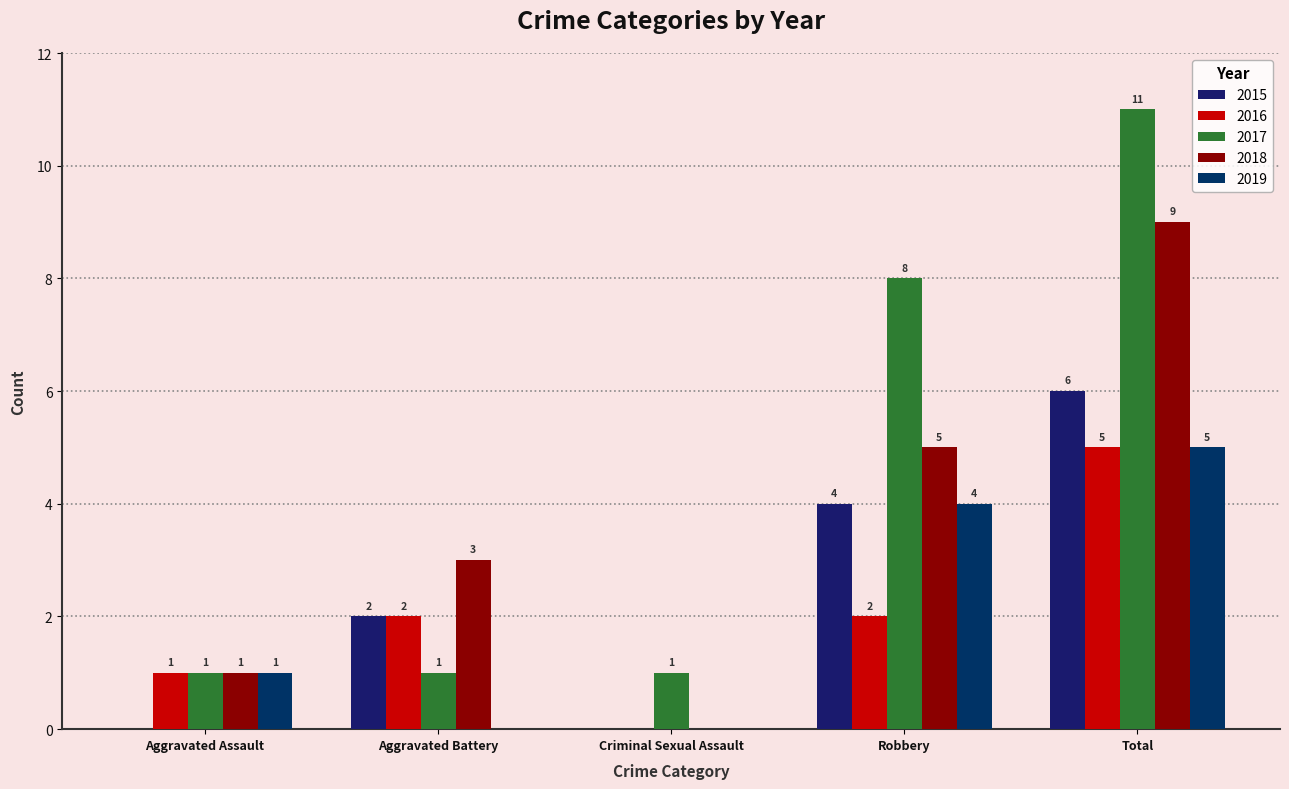

Which series has the largest total across all categories?

2017